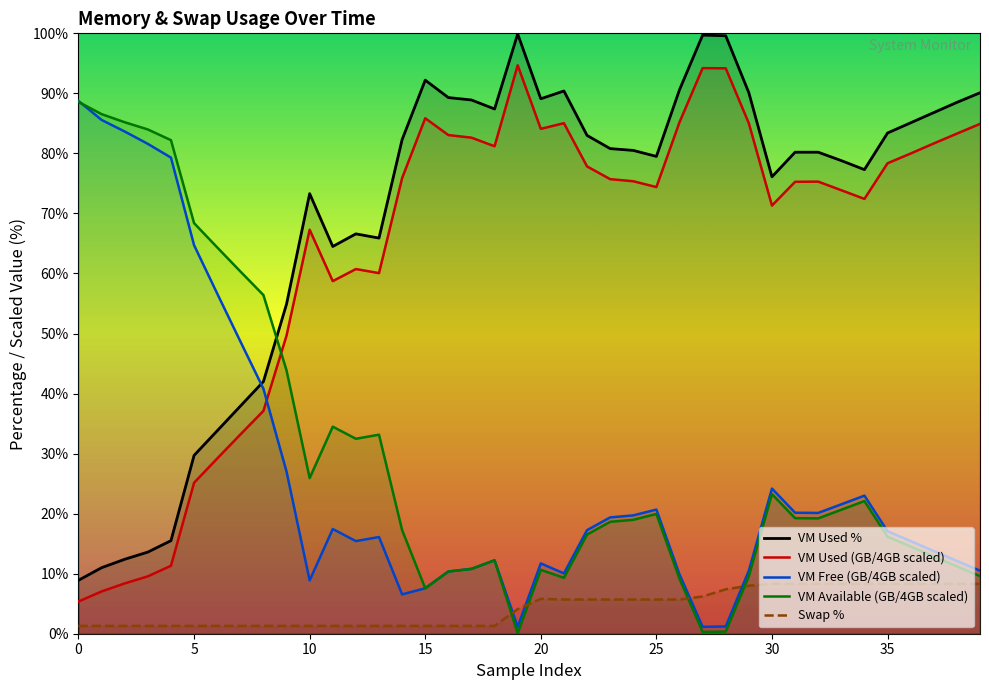

Reading left to right, list all the values displayed in this chart.

vm_percent: 8.9	11.0	12.4	13.6	15.5	29.7	33.8	37.9	42.0	54.9	73.3	64.5	66.6	65.9	82.3	92.2	89.3	88.9	87.4	99.9	89.1	90.4	83.0	80.8	80.5	79.5	90.6	99.7	99.6	90.1	76.1	80.2	80.2	78.8	77.3	83.4	85.1	86.8	88.5	90.1
vm_used_GB: 5.4	7.0	8.4	9.6	11.3	25.1	29.2	33.2	37.1	49.7	67.3	58.7	60.7	60.1	75.9	85.9	83.1	82.6	81.2	94.7	84.1	85.0	77.8	75.7	75.4	74.4	85.2	94.2	94.2	85.0	71.3	75.3	75.3	73.9	72.4	78.4	80.0	81.7	83.3	84.9
vm_free_GB: 88.7	85.6	83.6	81.6	79.3	64.7	56.7	48.7	40.8	27.0	8.9	17.4	15.4	16.1	6.6	7.6	10.4	10.8	12.2	1.2	11.7	10.0	17.2	19.4	19.7	20.7	9.9	1.2	1.2	10.5	24.2	20.2	20.1	21.6	23.0	17.1	15.4	13.8	12.1	10.5
vm_available_GB: 88.6	86.5	85.2	84.0	82.2	68.4	64.3	60.3	56.4	43.9	25.9	34.5	32.5	33.1	17.3	7.6	10.4	10.8	12.2	0.1	10.6	9.3	16.5	18.6	19.0	19.9	9.1	0.3	0.4	9.6	23.3	19.2	19.2	20.6	22.1	16.2	14.5	12.9	11.2	9.6
swap_percent: 1.3	1.3	1.3	1.3	1.3	1.3	1.3	1.3	1.3	1.3	1.3	1.3	1.3	1.3	1.3	1.3	1.3	1.3	1.3	4.1	5.8	5.7	5.7	5.7	5.7	5.7	5.7	6.2	7.4	8.0	8.3	8.3	8.3	8.3	8.3	8.3	8.3	8.3	8.3	8.3